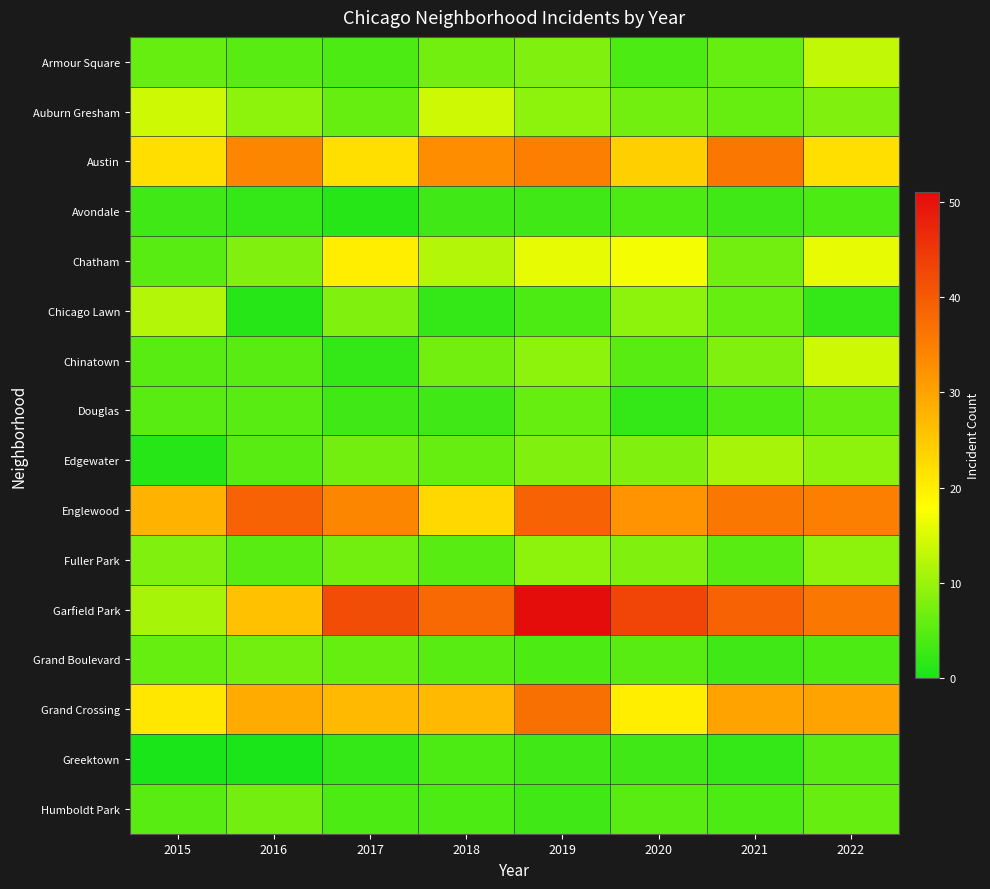

Reading left to right, extract all data points from this chart.

Armour Square: 2015=6	2016=5	2017=4	2018=7	2019=8	2020=4	2021=6	2022=13
Auburn Gresham: 2015=14	2016=9	2017=6	2018=14	2019=9	2020=7	2021=6	2022=8
Austin: 2015=22	2016=34	2017=22	2018=33	2019=35	2020=24	2021=36	2022=22
Avondale: 2015=3	2016=2	2017=1	2018=3	2019=3	2020=4	2021=3	2022=4
Chatham: 2015=5	2016=8	2017=20	2018=12	2019=16	2020=17	2021=7	2022=16
Chicago Lawn: 2015=12	2016=1	2017=8	2018=2	2019=4	2020=9	2021=6	2022=2
Chinatown: 2015=5	2016=5	2017=2	2018=7	2019=9	2020=5	2021=8	2022=14
Douglas: 2015=5	2016=5	2017=3	2018=3	2019=6	2020=2	2021=4	2022=6
Edgewater: 2015=1	2016=5	2017=7	2018=6	2019=8	2020=8	2021=11	2022=9
Englewood: 2015=28	2016=39	2017=34	2018=23	2019=39	2020=32	2021=36	2022=35
Fuller Park: 2015=8	2016=5	2017=7	2018=5	2019=9	2020=8	2021=5	2022=9
Garfield Park: 2015=11	2016=26	2017=42	2018=38	2019=51	2020=43	2021=39	2022=36
Grand Boulevard: 2015=6	2016=7	2017=6	2018=5	2019=4	2020=5	2021=3	2022=4
Grand Crossing: 2015=21	2016=29	2017=27	2018=27	2019=37	2020=20	2021=30	2022=30
Greektown: 2015=0	2016=0	2017=2	2018=4	2019=3	2020=3	2021=2	2022=5
Humboldt Park: 2015=5	2016=7	2017=4	2018=4	2019=3	2020=5	2021=4	2022=6